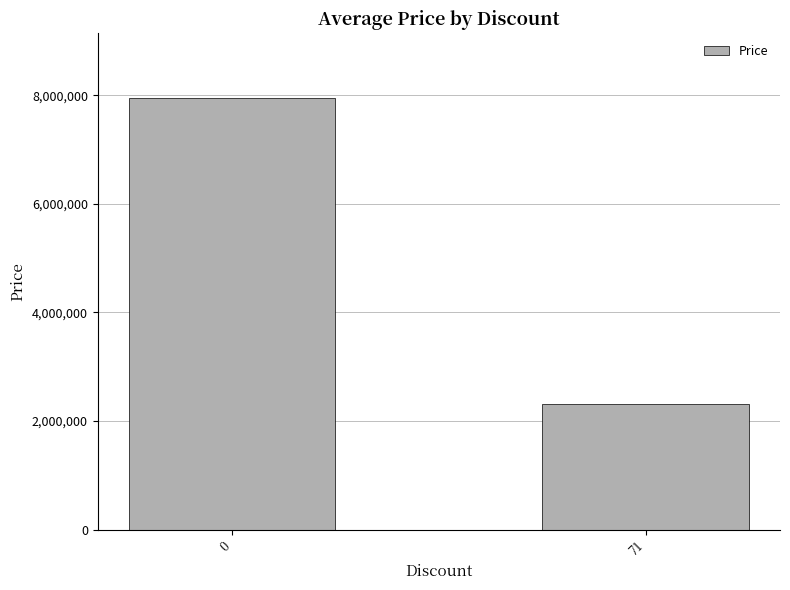

List the labels in order of value, largest first.

0, 71